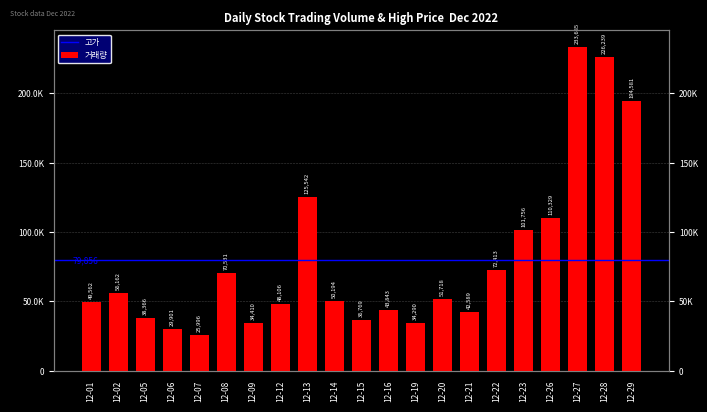

What is the approximate value at 12-28?

226239